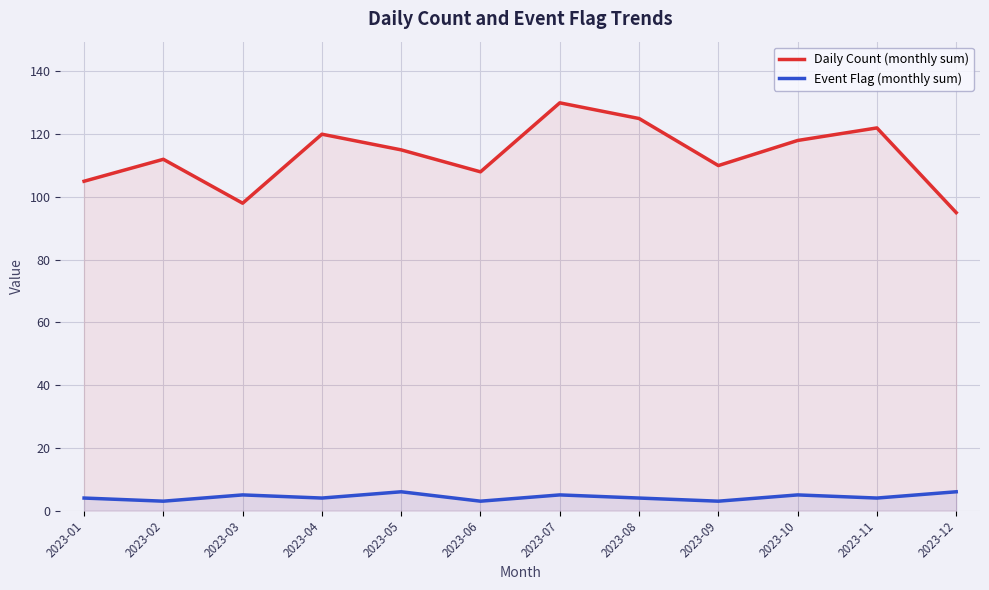

In Daily Count (monthly sum), how many points are lower than both neighbors (excluding endpoints)?

3